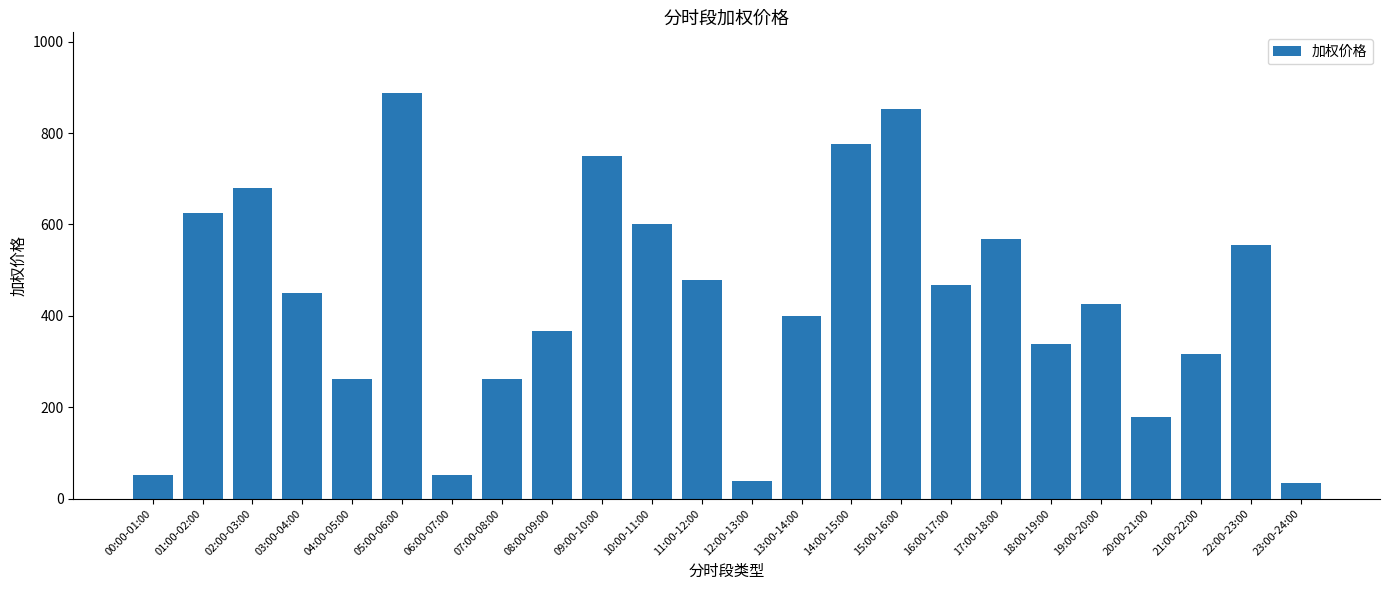

What is the average value?

433.9